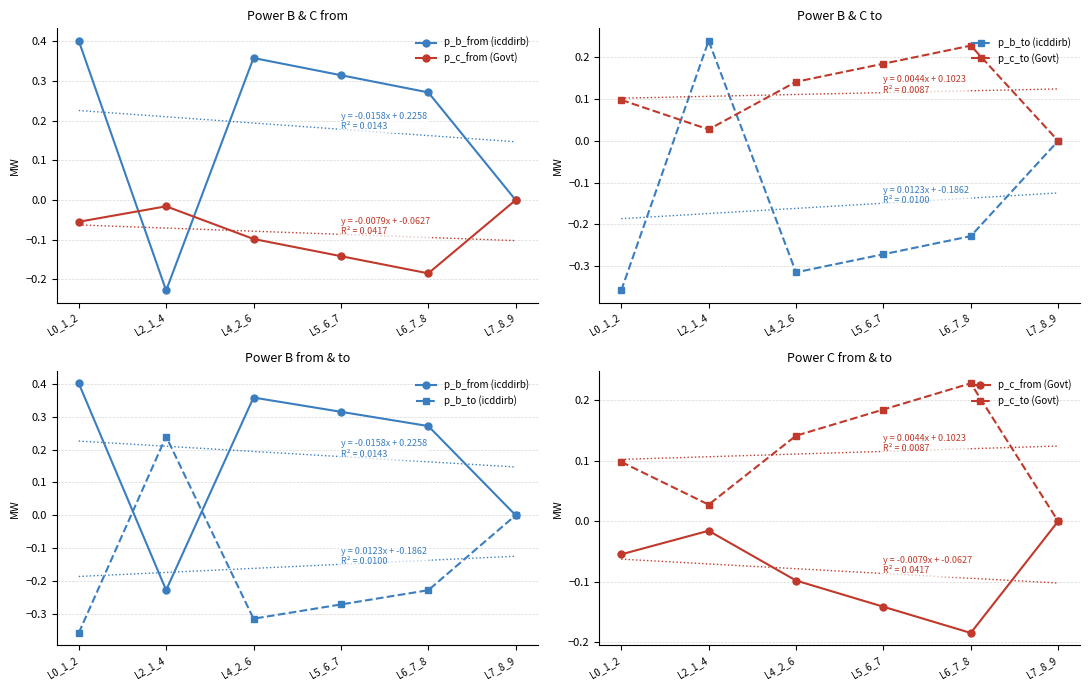

List the series in order of their peak value, highest first.

p_b_from (icddirb), p_b_to (icddirb), p_c_to (Govt), p_c_from (Govt)